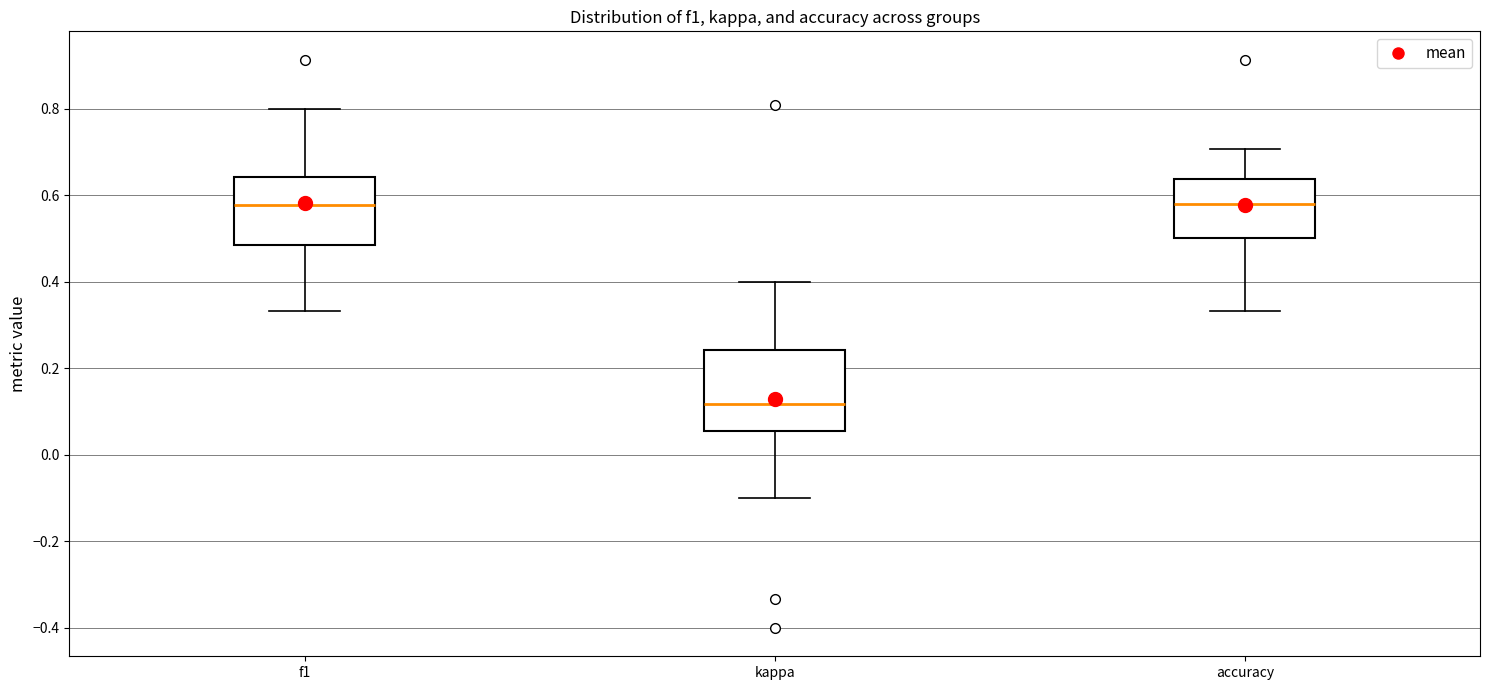

Reading left to right, read every box against the y-axis: the position of its median line, the range the box covers, and the ends of its whiskers. The values are not printed on the chart, so give them approximately, as read against the axis.

f1: median 0.58, box 0.48 to 0.64, whiskers 0.34 to 0.80
kappa: median 0.12, box 0.06 to 0.24, whiskers -0.10 to 0.40
accuracy: median 0.58, box 0.50 to 0.64, whiskers 0.34 to 0.70